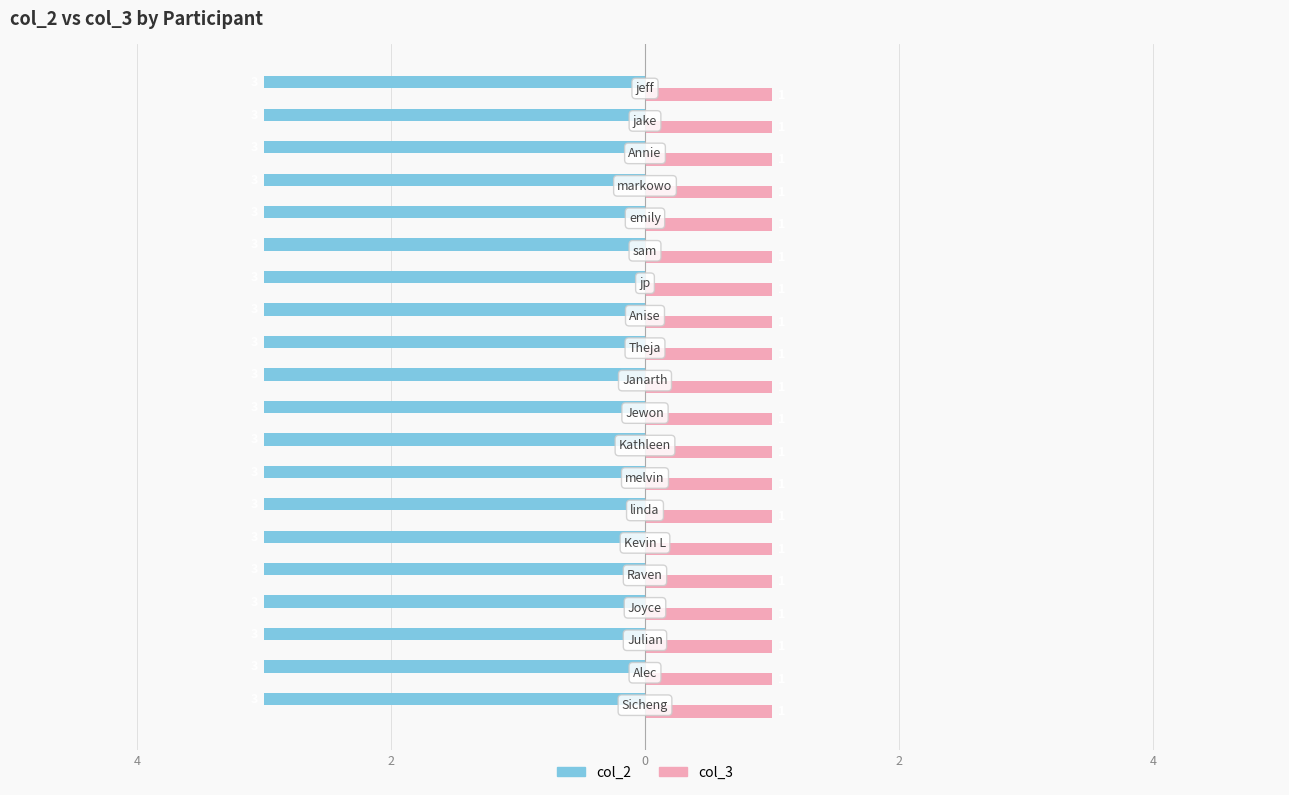

What is the value of the col_3 bar at the 11th from the left?

1